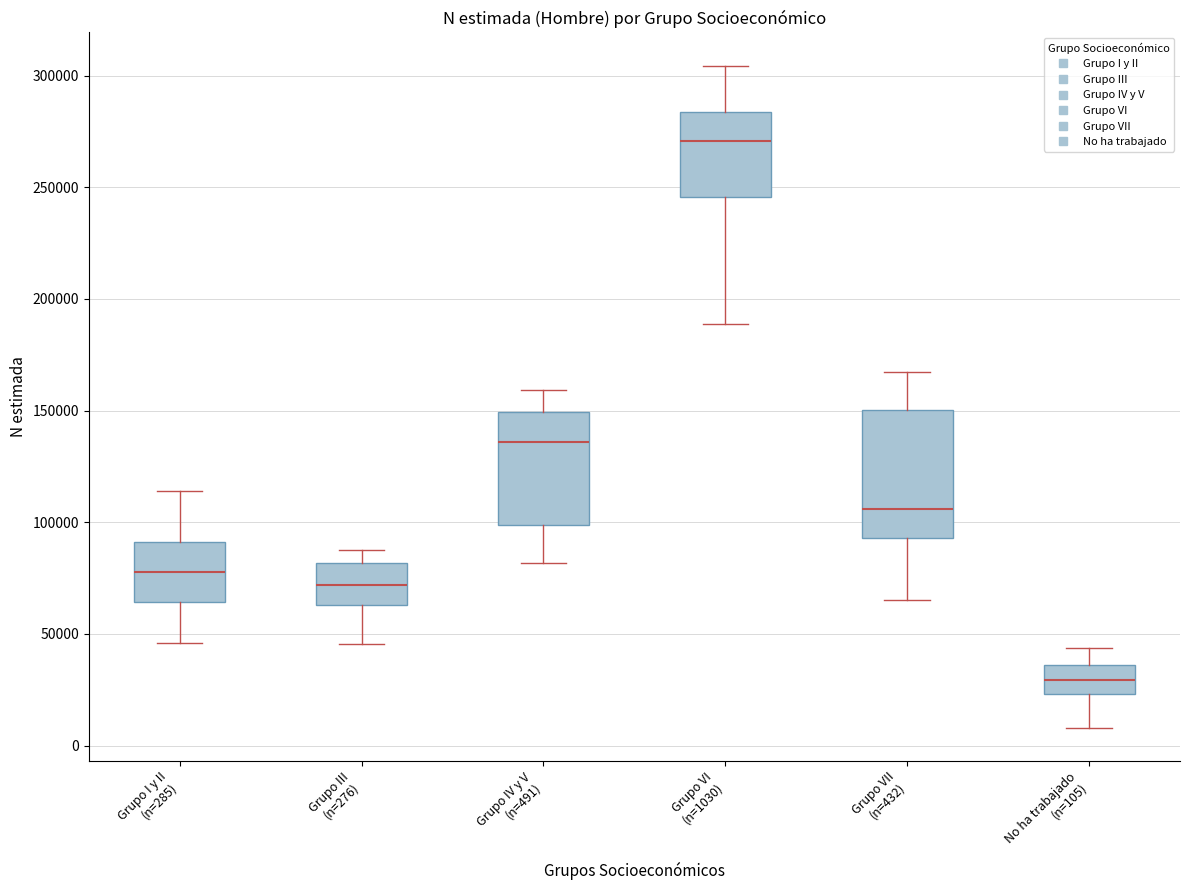

Reading left to right, read every box against the y-axis: the position of its median line, the range the box covers, and the ends of its whiskers. The values are not printed on the chart, so give them approximately, as read against the axis.

Grupo I y II (n=285): median 80000, box 65000 to 90000, whiskers 45000 to 115000
Grupo III (n=276): median 70000, box 65000 to 80000, whiskers 45000 to 85000
Grupo IV y V (n=491): median 135000, box 100000 to 150000, whiskers 80000 to 160000
Grupo VI (n=1030): median 270000, box 245000 to 285000, whiskers 190000 to 305000
Grupo VII (n=432): median 105000, box 95000 to 150000, whiskers 65000 to 165000
No ha trabajado (n=105): median 30000, box 25000 to 35000, whiskers 10000 to 45000